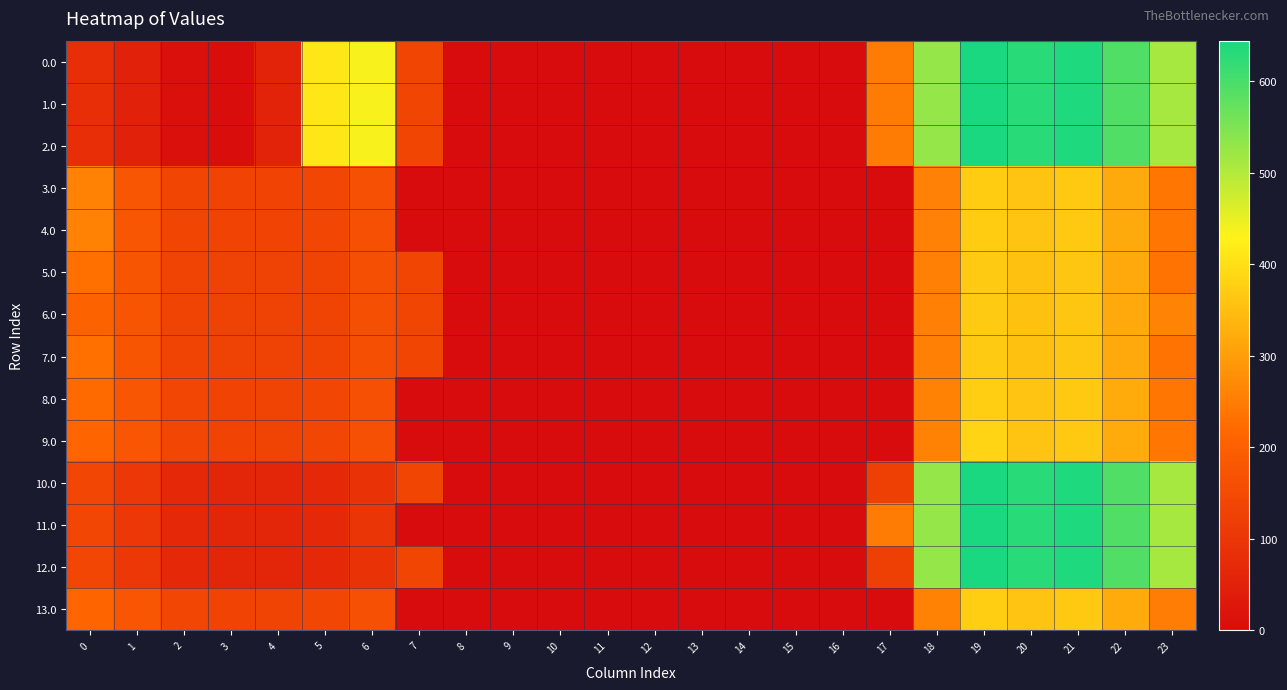

What is the total value across all series at 22?

6109.9